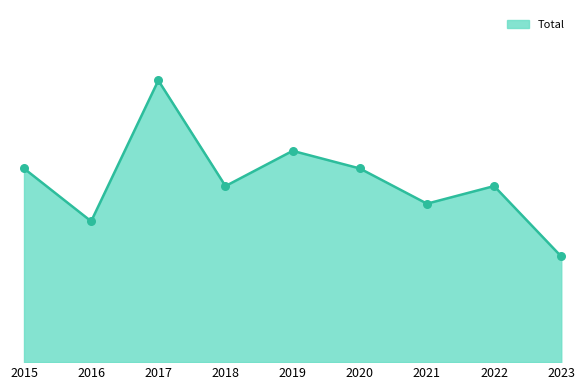

What is the change in value from 2015 to 2016?

-3